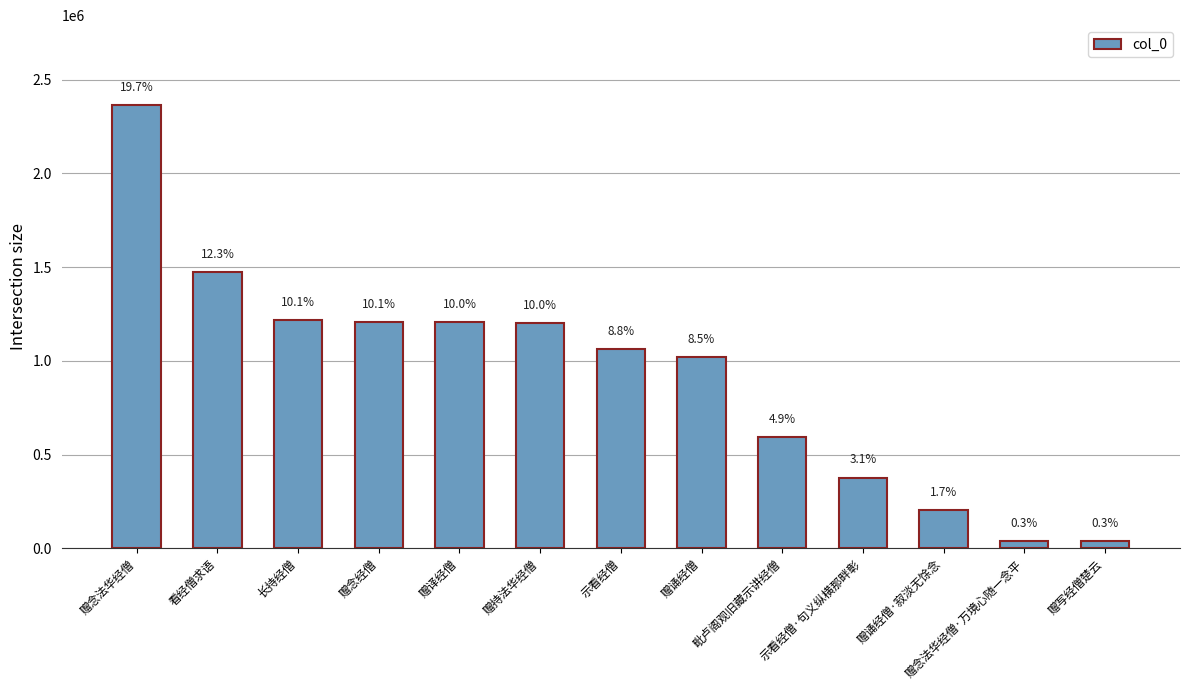

How many bars are there in total?

13